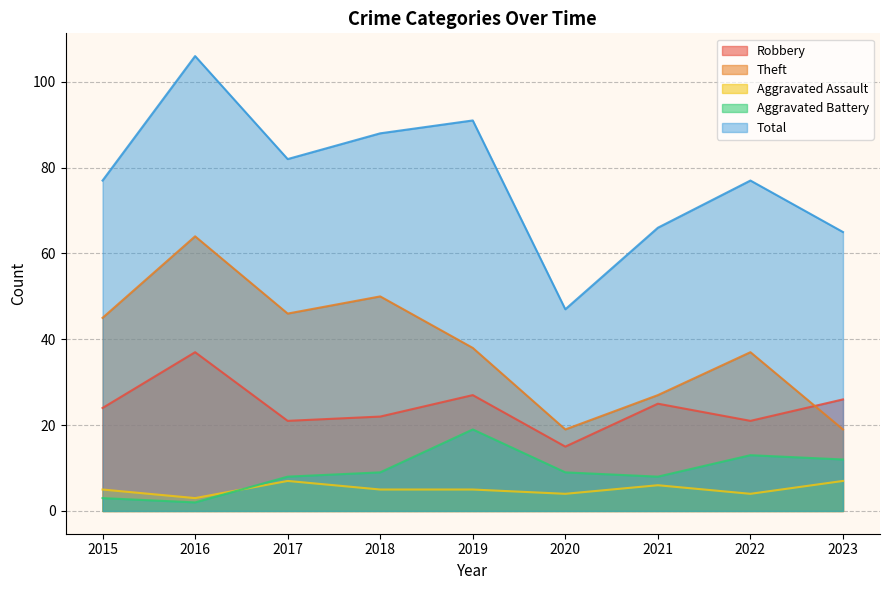

Is the value of Total at 2021 greater than the value of Aggravated Assault at 2015?

Yes